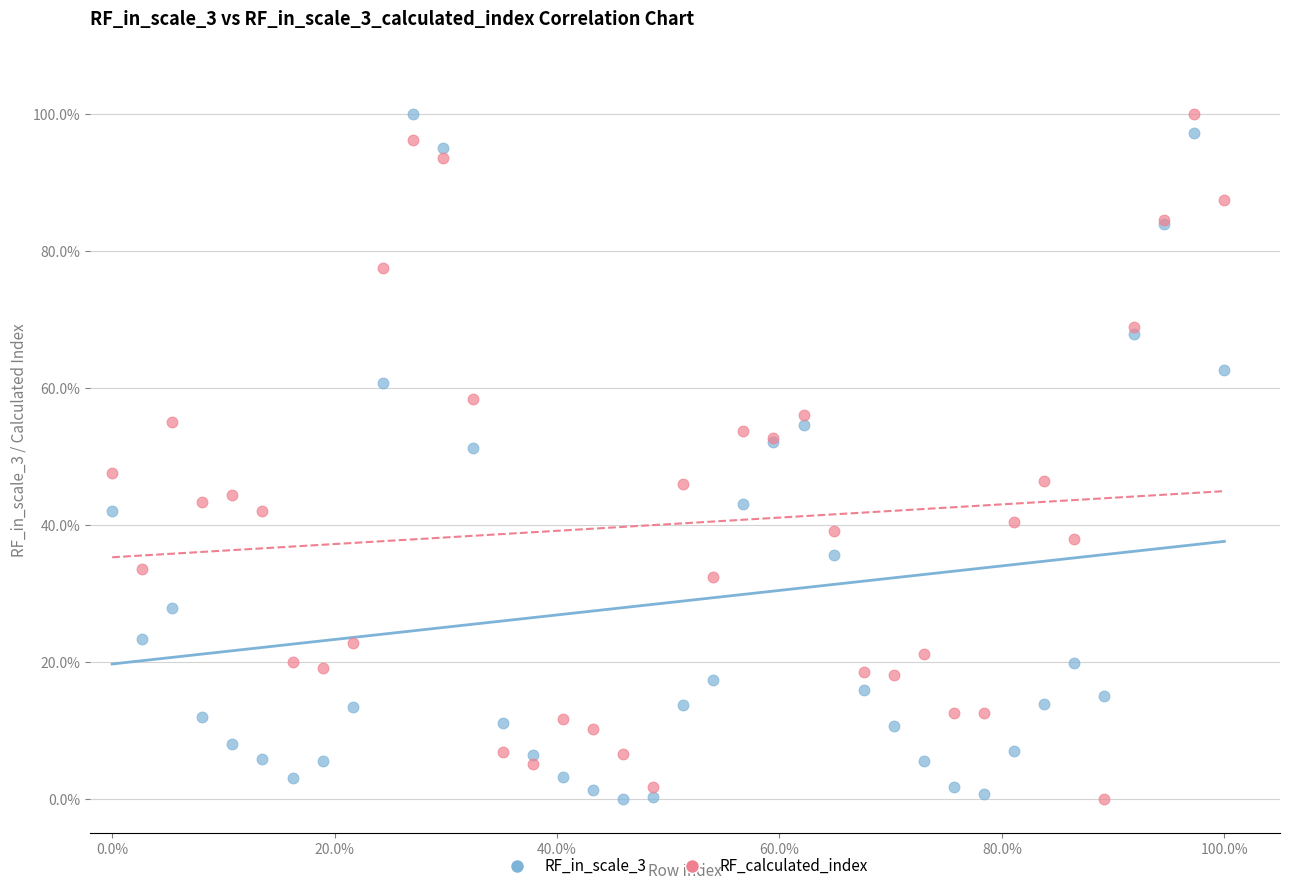

What are all the series names shown in the legend?

RF_in_scale_3, RF_calculated_index